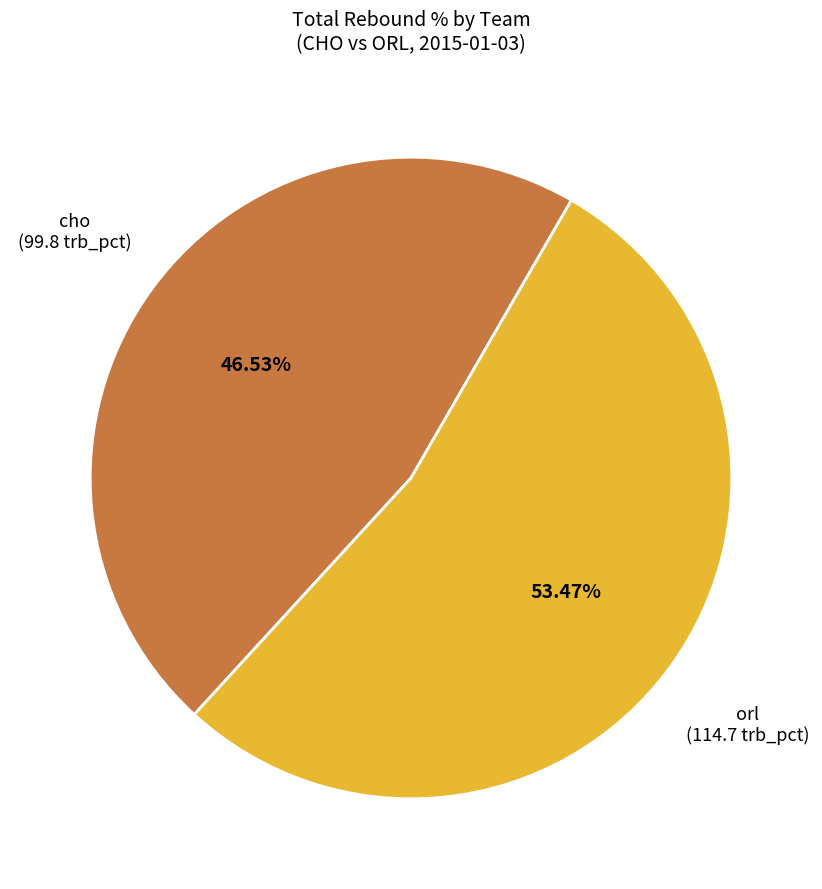

To the nearest percent, what is the difference between the largest and smallest slice percentages?

7%